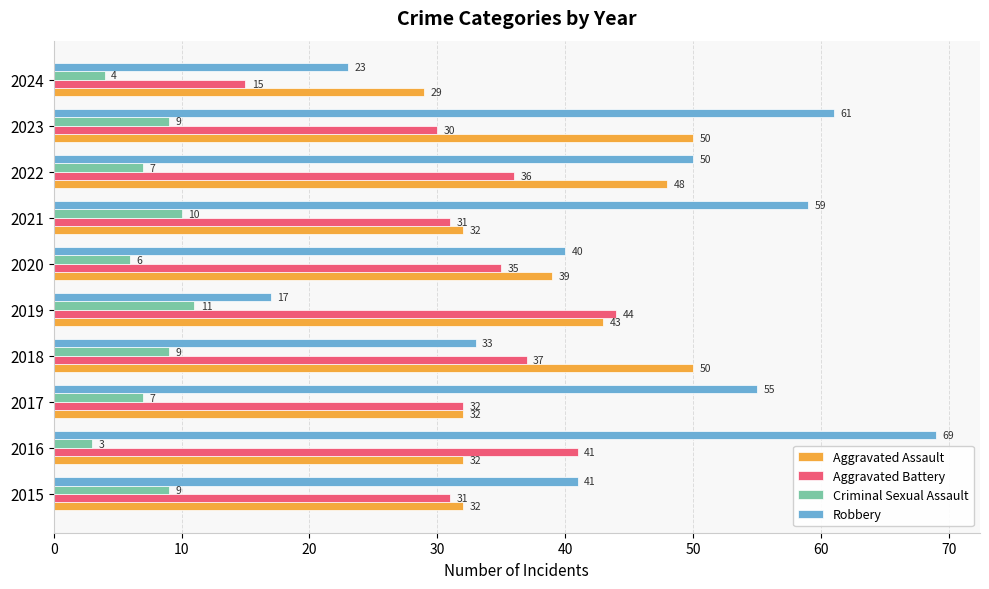

List the series in order of their peak value, lowest first.

Criminal Sexual Assault, Aggravated Battery, Aggravated Assault, Robbery